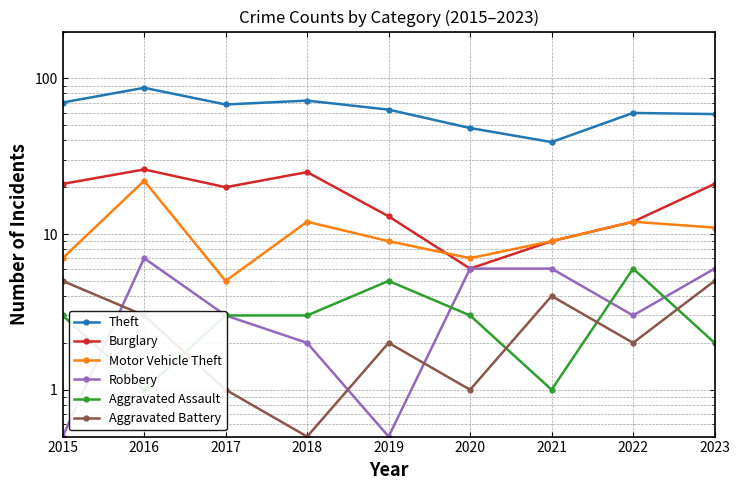

True or false: Theft and Motor Vehicle Theft intersect in this chart.

False